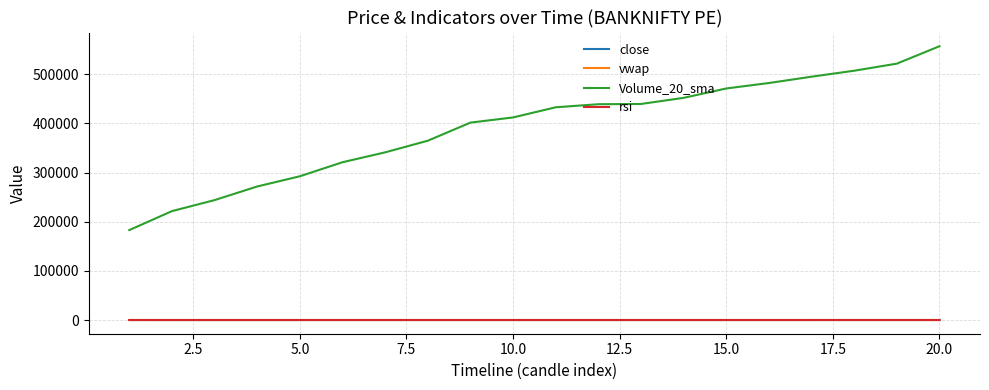

What is the maximum value shown in the chart?

557265.0